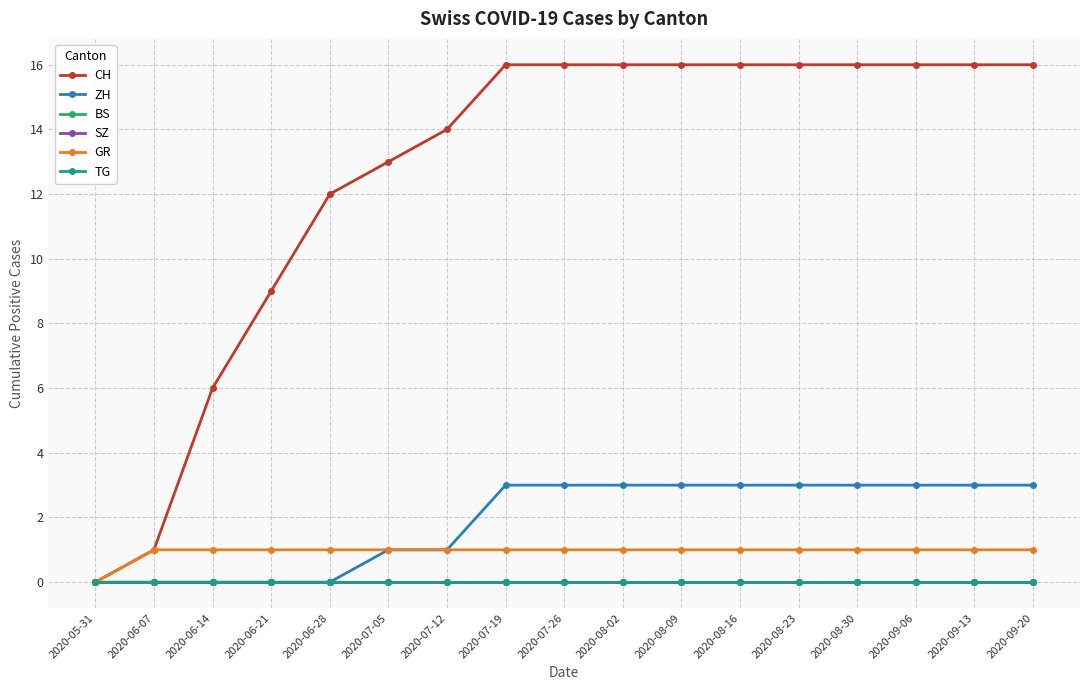

True or false: BS and ZH intersect in this chart.

False